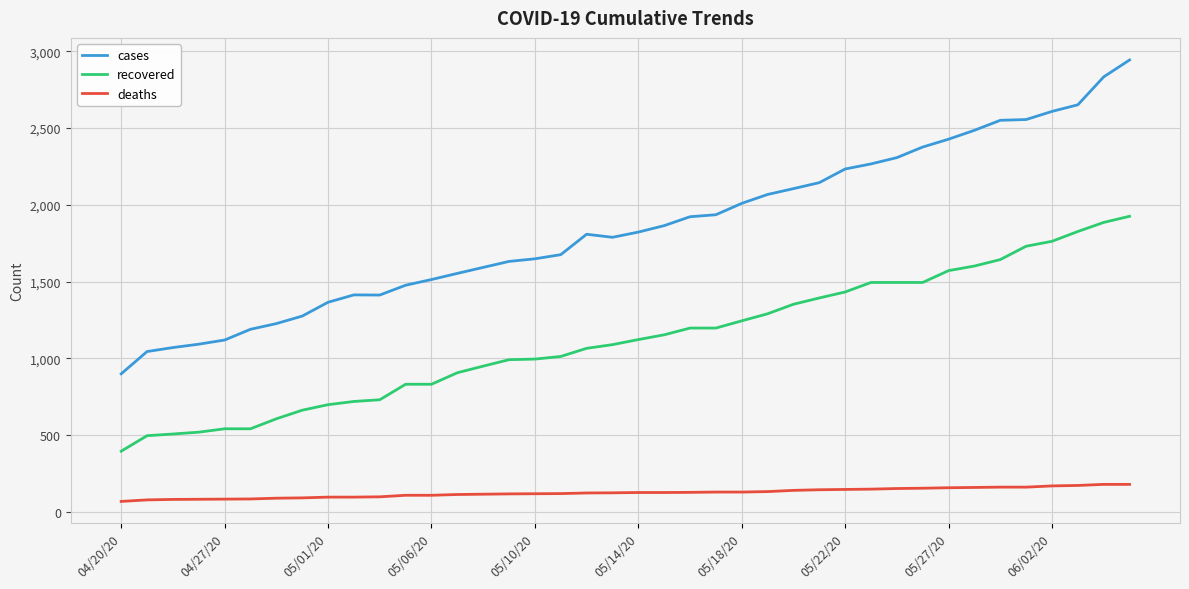

List the series in order of their overall mean, lowest first.

deaths, recovered, cases